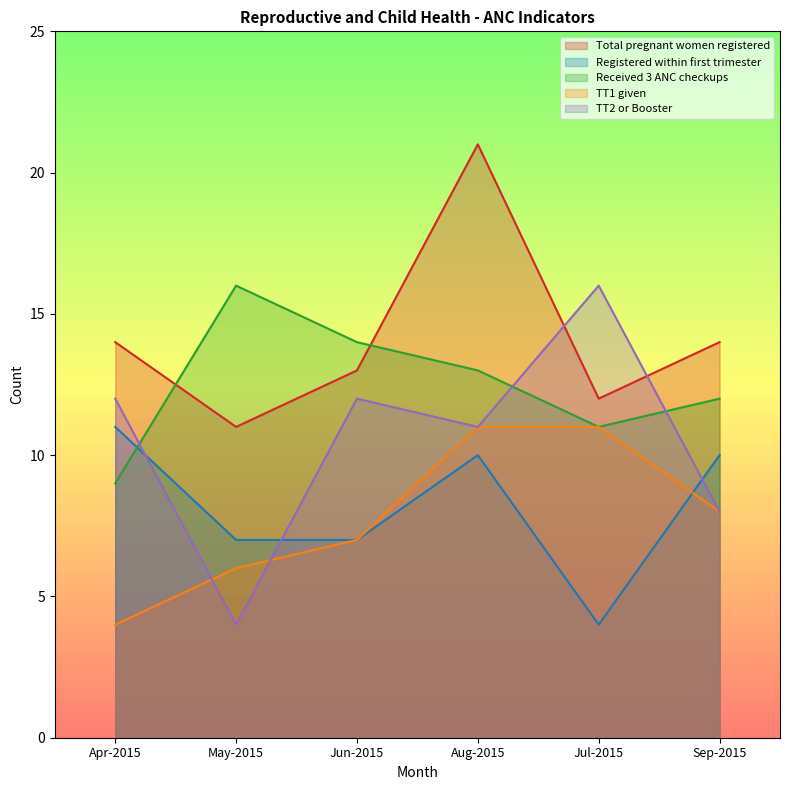

What position from the left is Aug-2015?

4